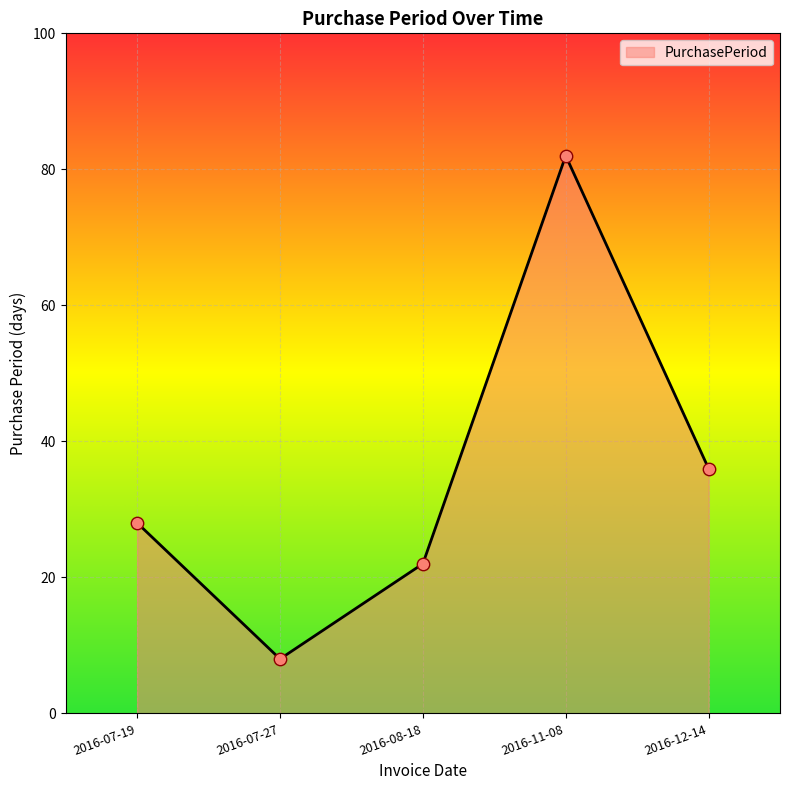

Between 2016-11-08 and 2016-07-27, which is larger?

2016-11-08